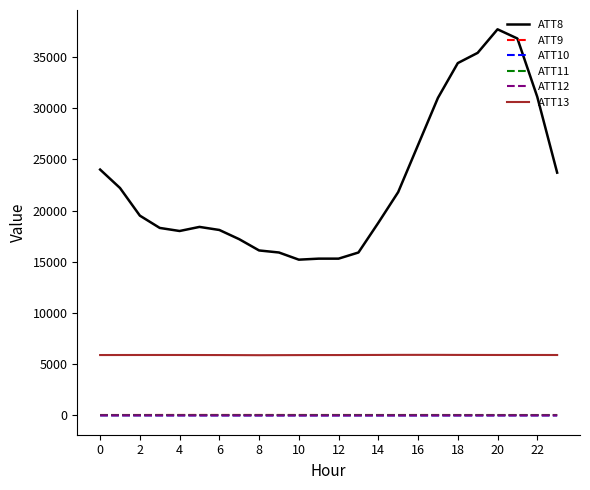

Which series has the largest range (max minus min)?

ATT8